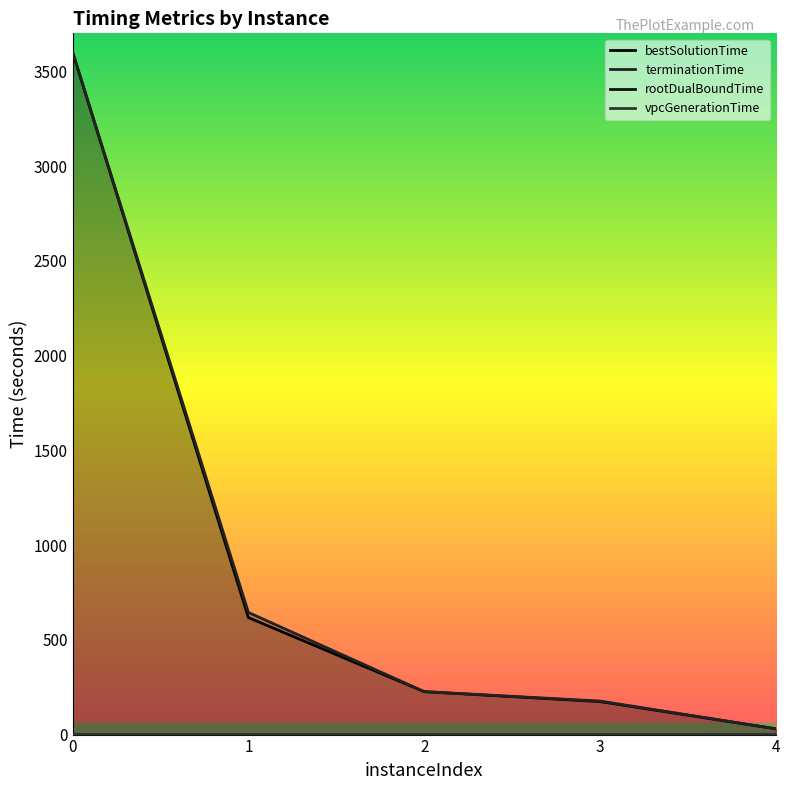

What value does the vpcGenerationTime series have at 0?

0.7